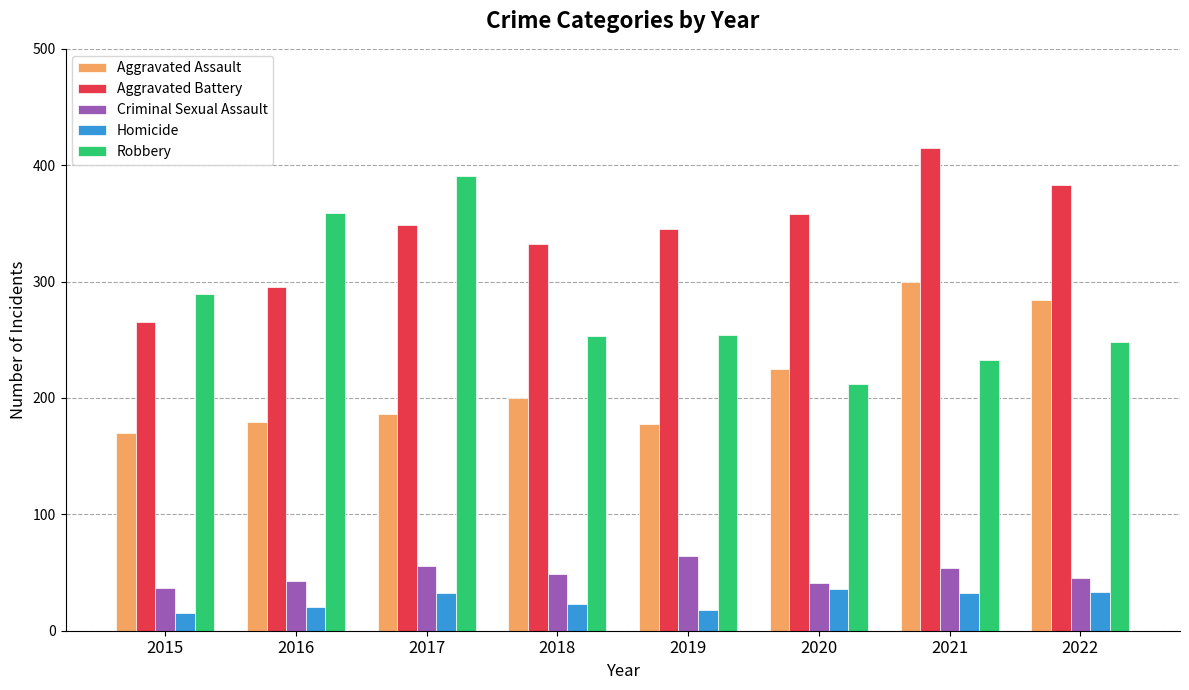

Is it true that Robbery equals 447 at 2019?

False